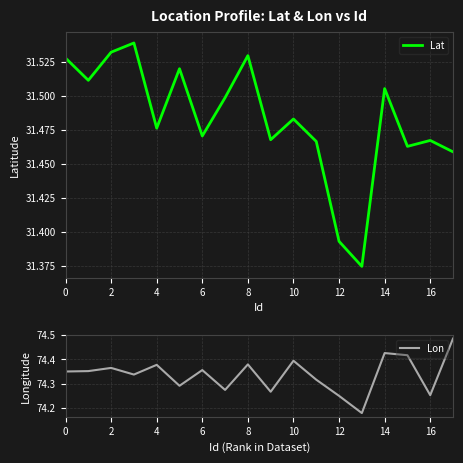

The value of Lat at 16 is 52.3. True or false?

False